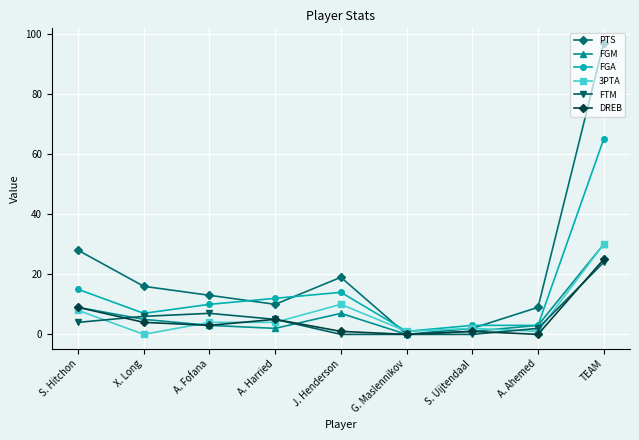

The value of FTM at S. Uijtendaal is 0. True or false?

True